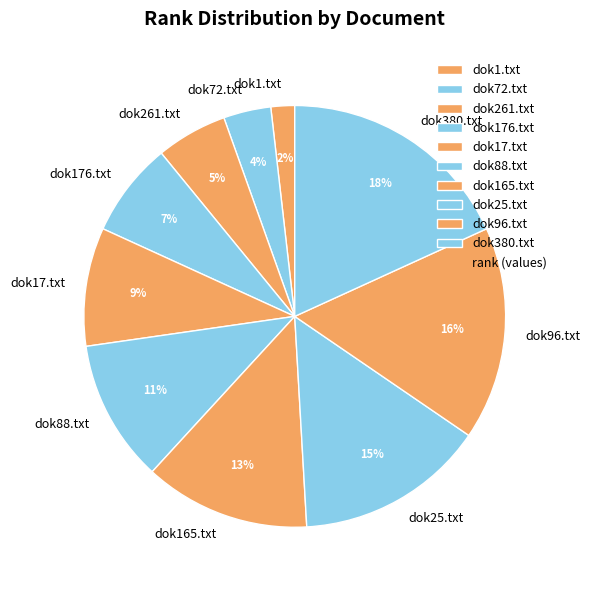

Is the sum of dok165.txt and dok1.txt greater than half?

No